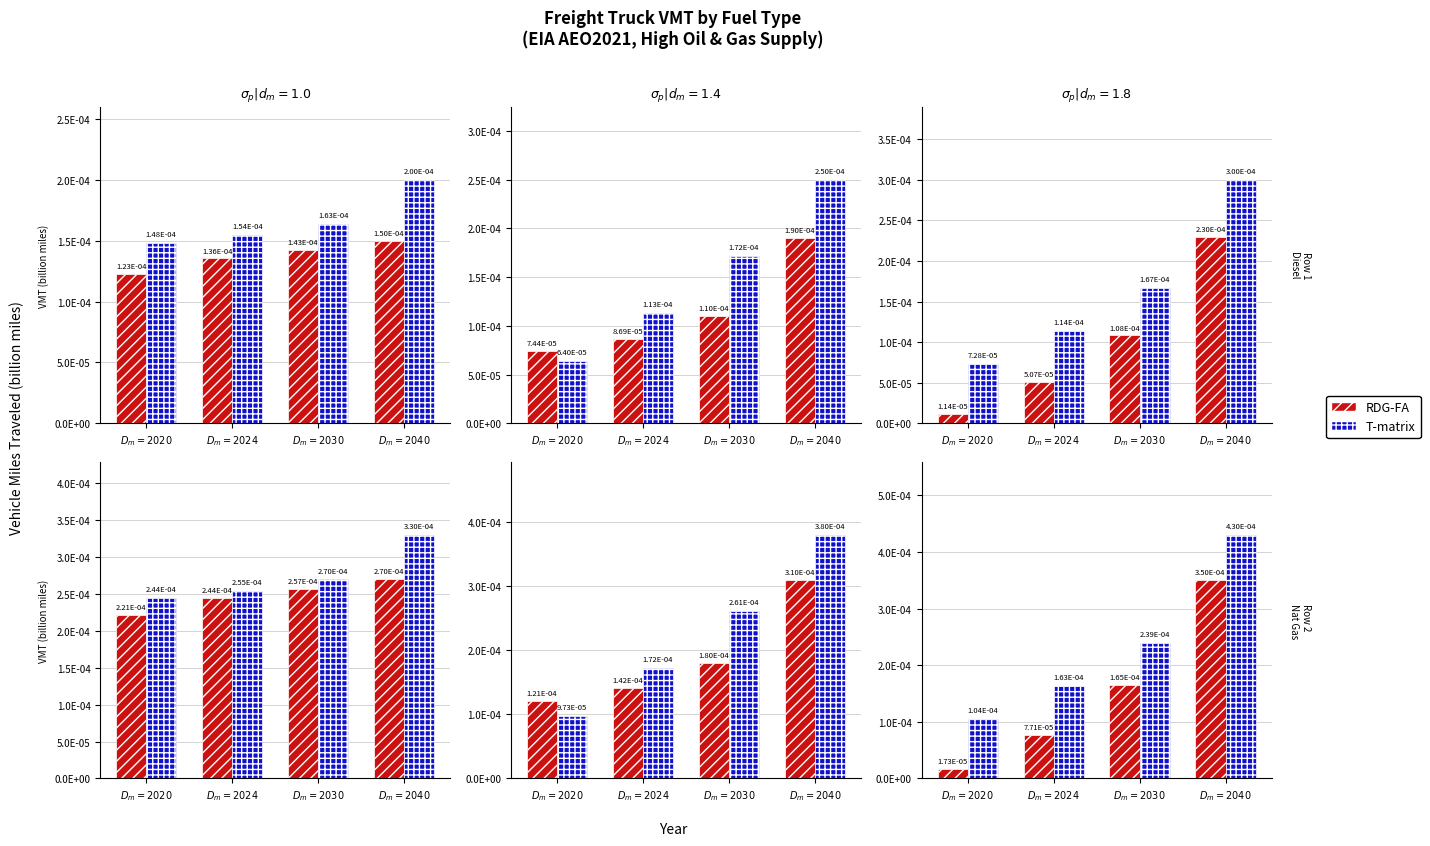

What position from the right is $D_m=2040$?

1